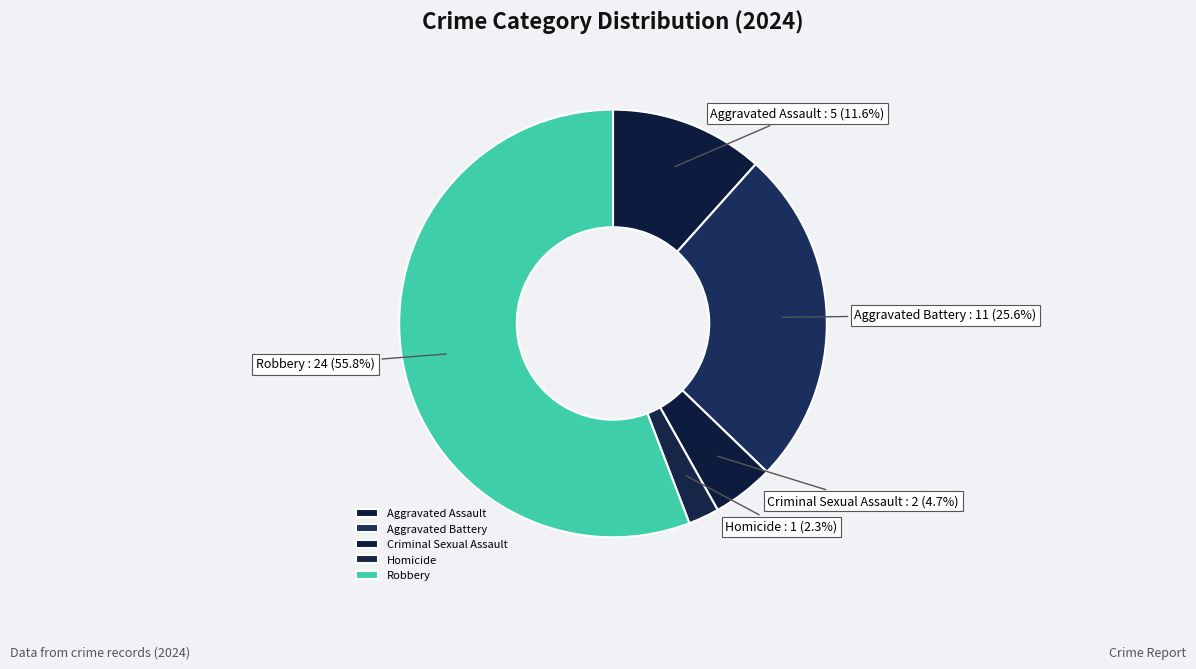

To the nearest percent, what percentage of the pie is Aggravated Battery?

26%